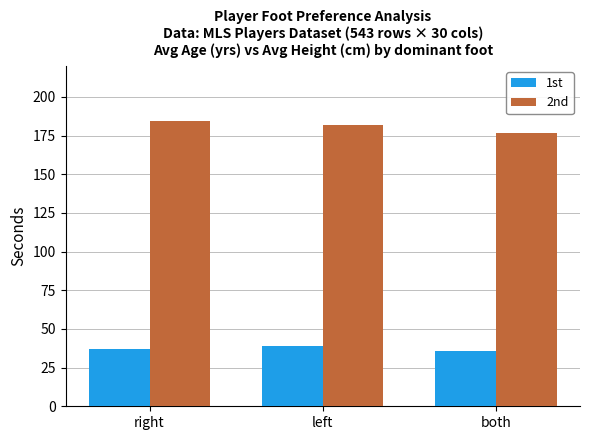

What is the value of the 2nd bar at the 2nd from the left?

181.9